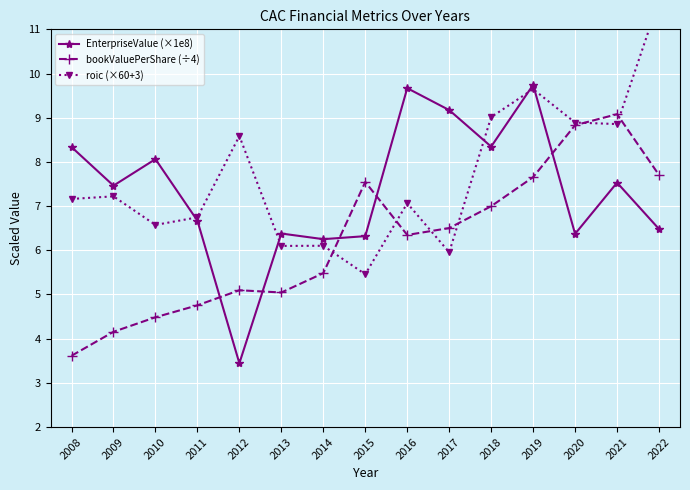

Which series has the largest range (max minus min)?

EnterpriseValue (×1e8)